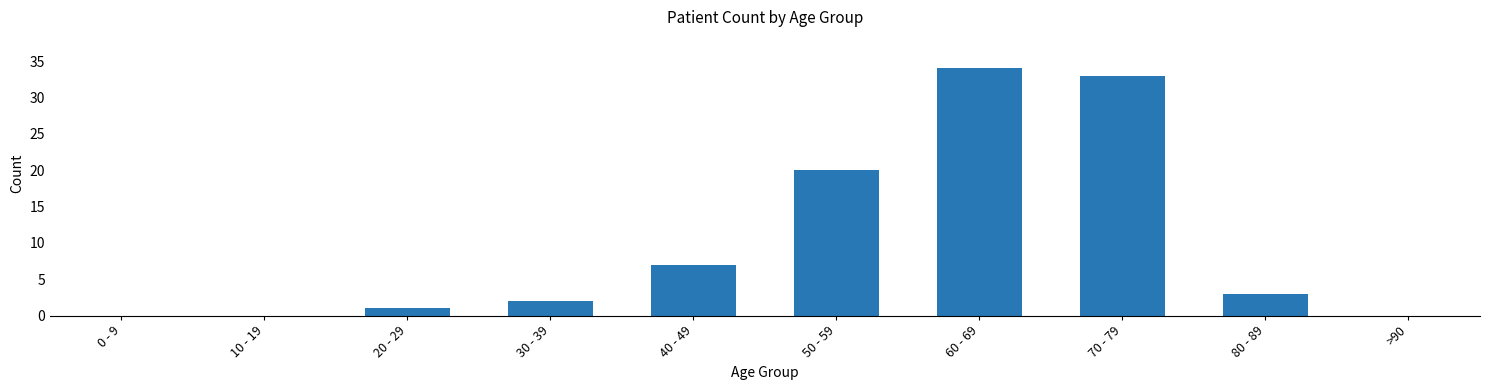

Are the bars grouped side by side (vs. stacked)?

No